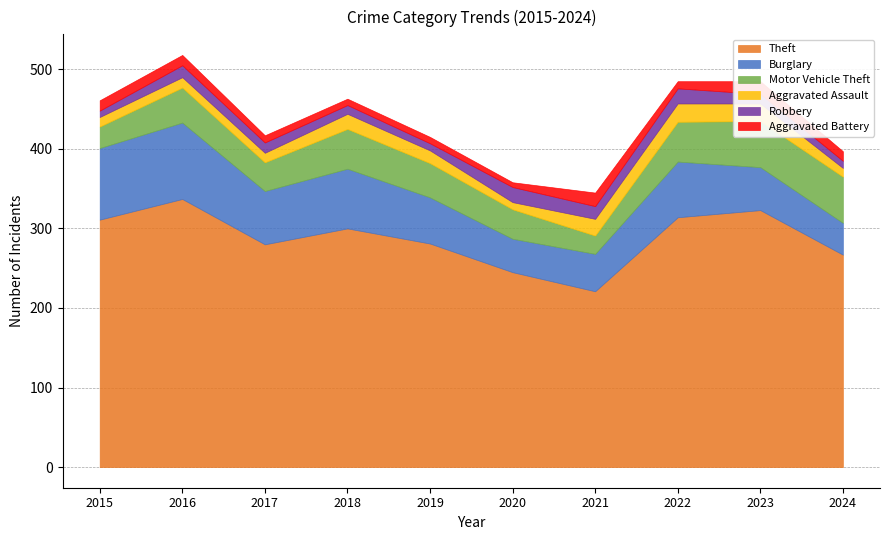

How many data points does each series have?

10